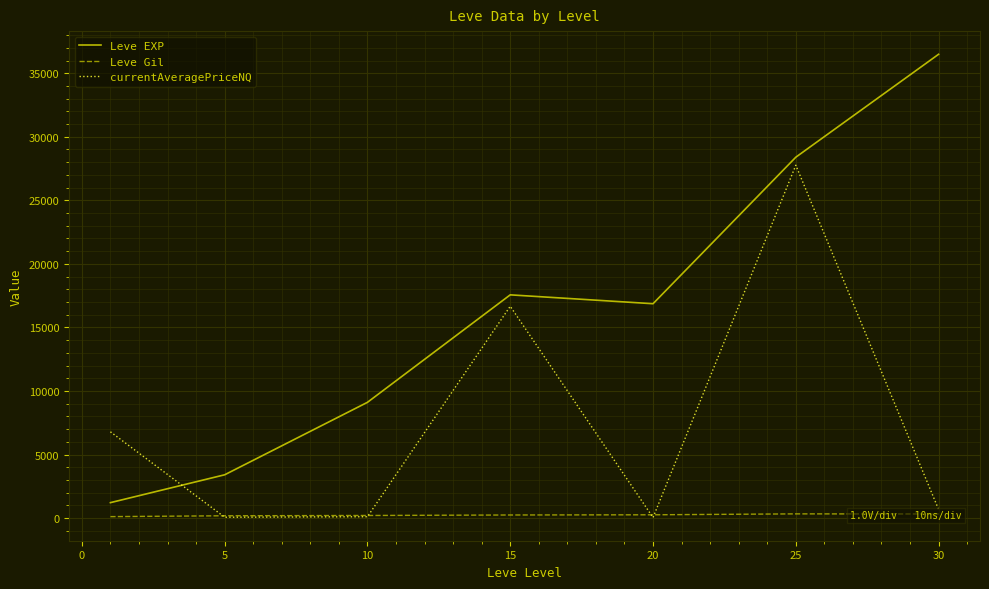

Which series has the widest spread of values?

Leve EXP